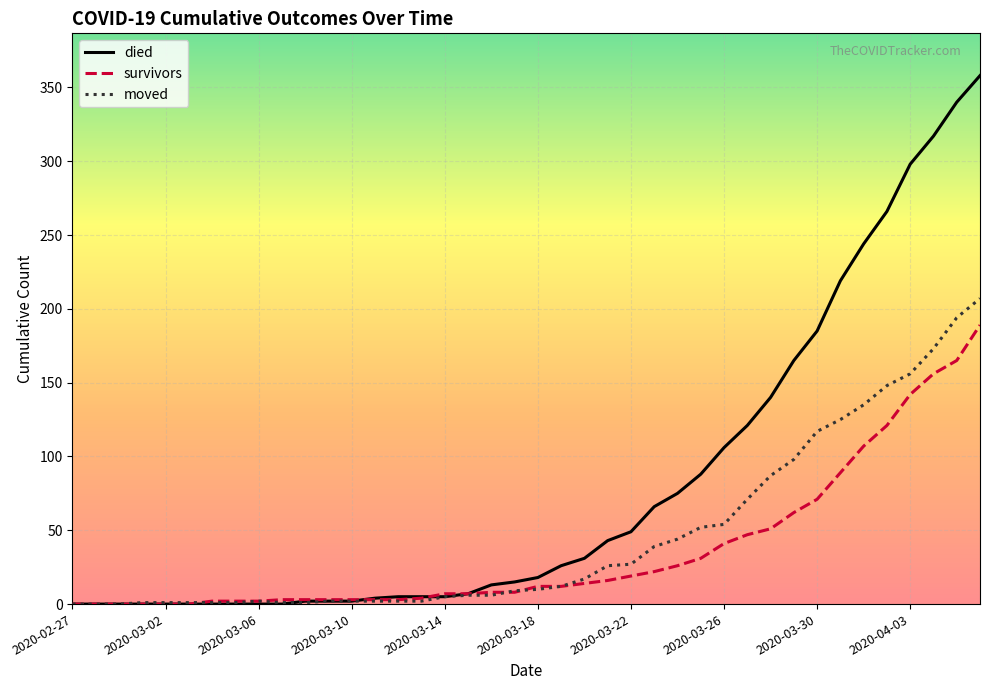

Which series has the largest range (max minus min)?

died